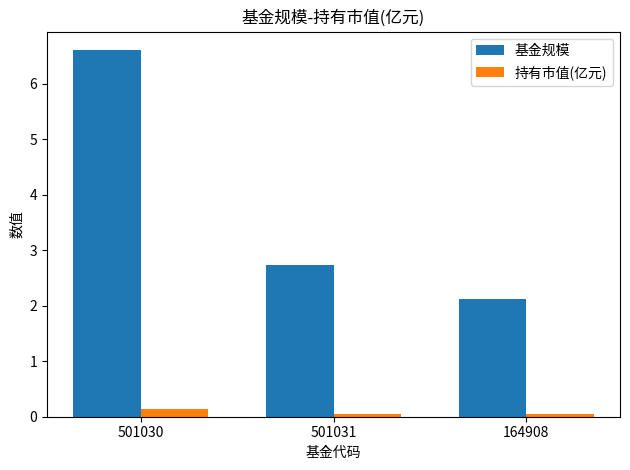

What is the label of the 1st bar from the left?

501030